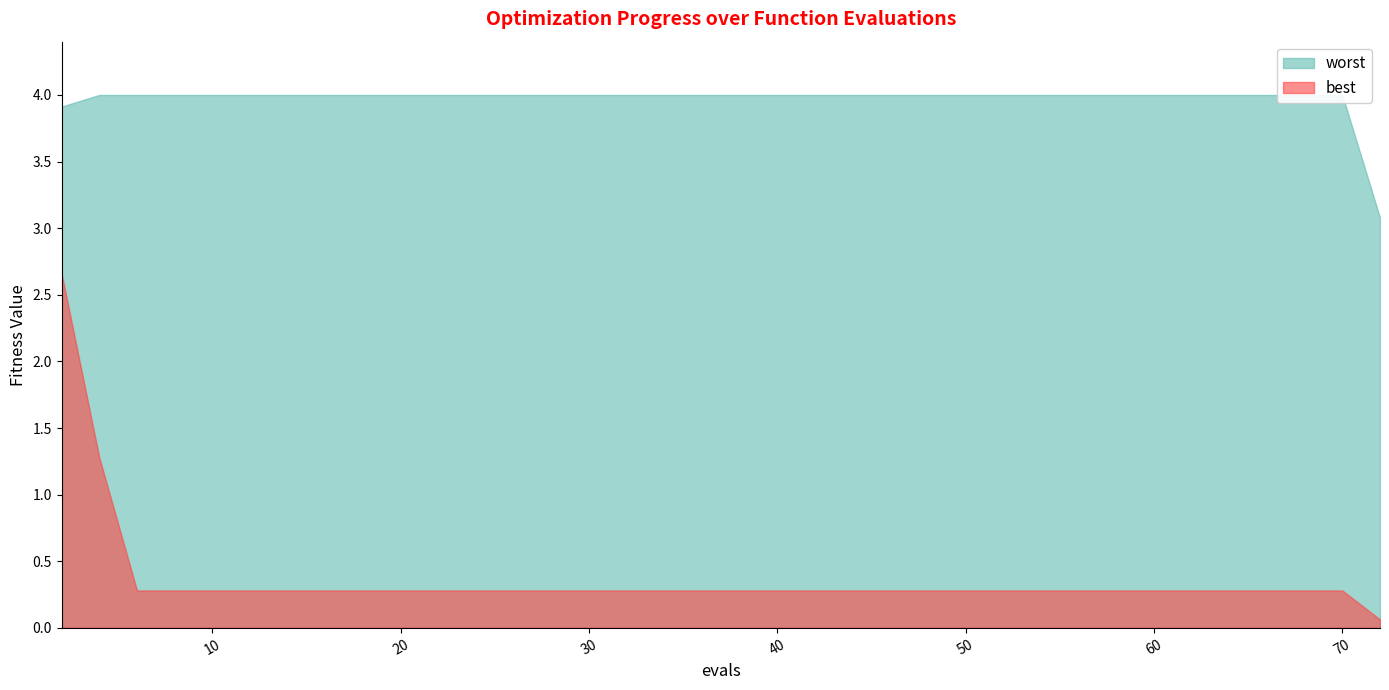

Which series has the largest total across all categories?

worst